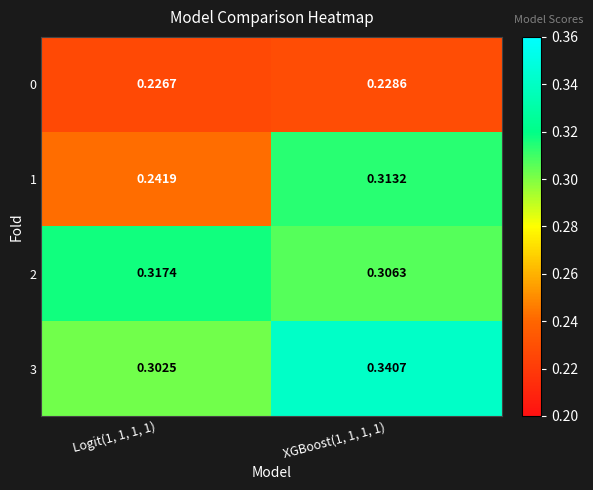

Is the value of 0 at XGBoost(1, 1, 1, 1) greater than the value of 2 at Logit(1, 1, 1, 1)?

No